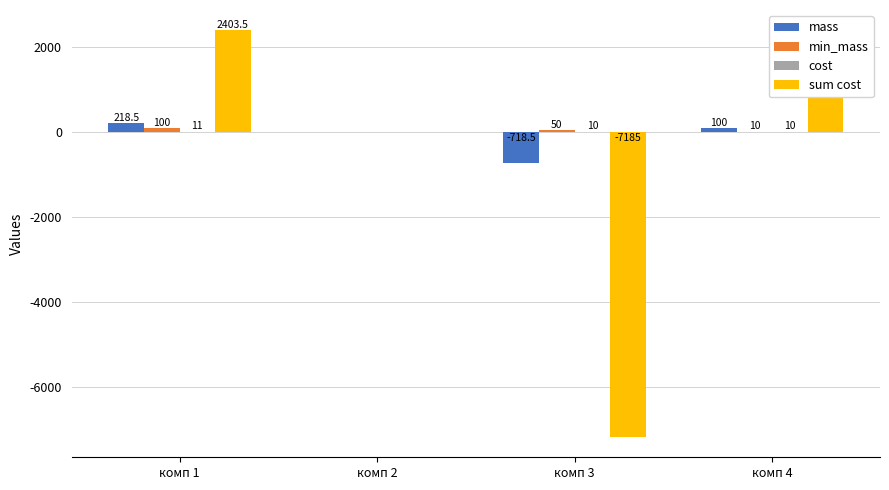

What is the greatest value displayed?

2403.5